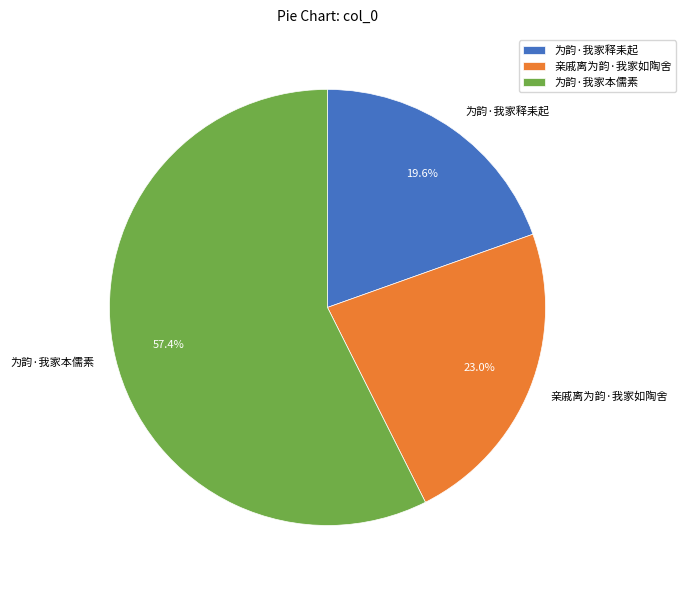

To the nearest percent, what percentage of the pie is 亲戚离为韵·我家如陶舍?

23%